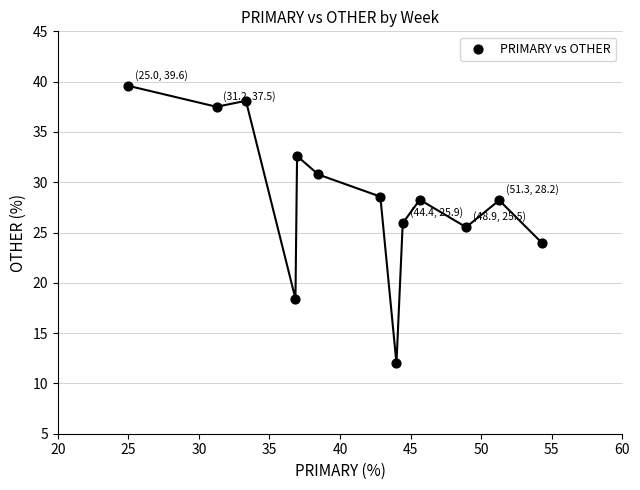

What is the range of Y values (max minus min)?

27.6